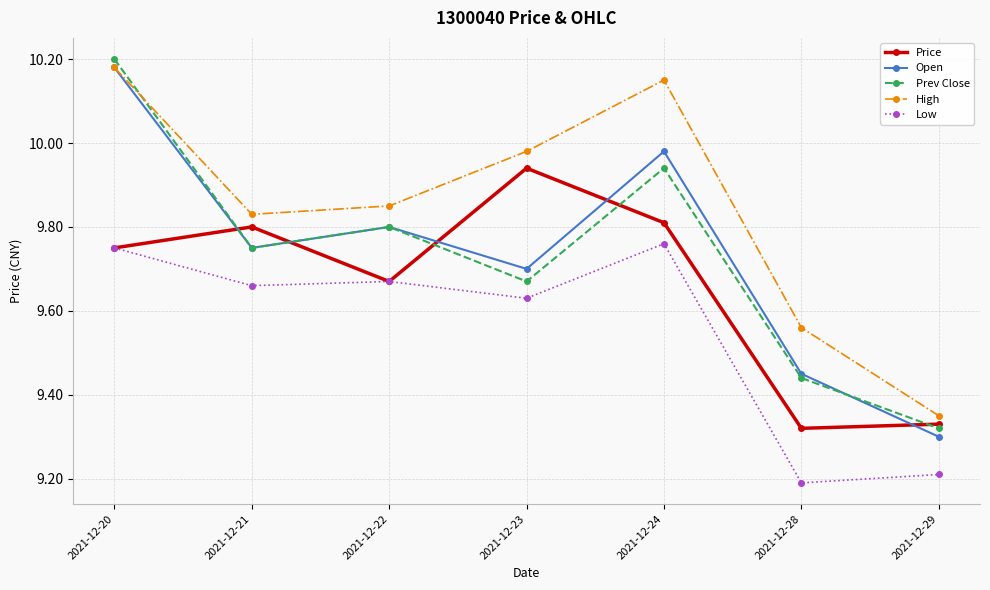

Rank the series at 2021-12-29 from lowest to highest value.

Low, Open, Prev Close, Price, High